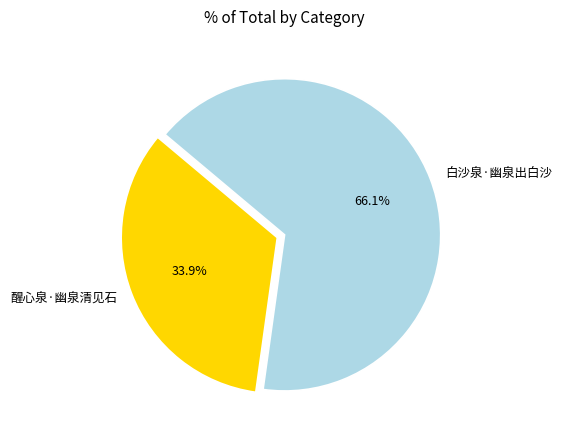

What percentage is the 醒心泉·幽泉清见石 slice, to the nearest percent?

34%